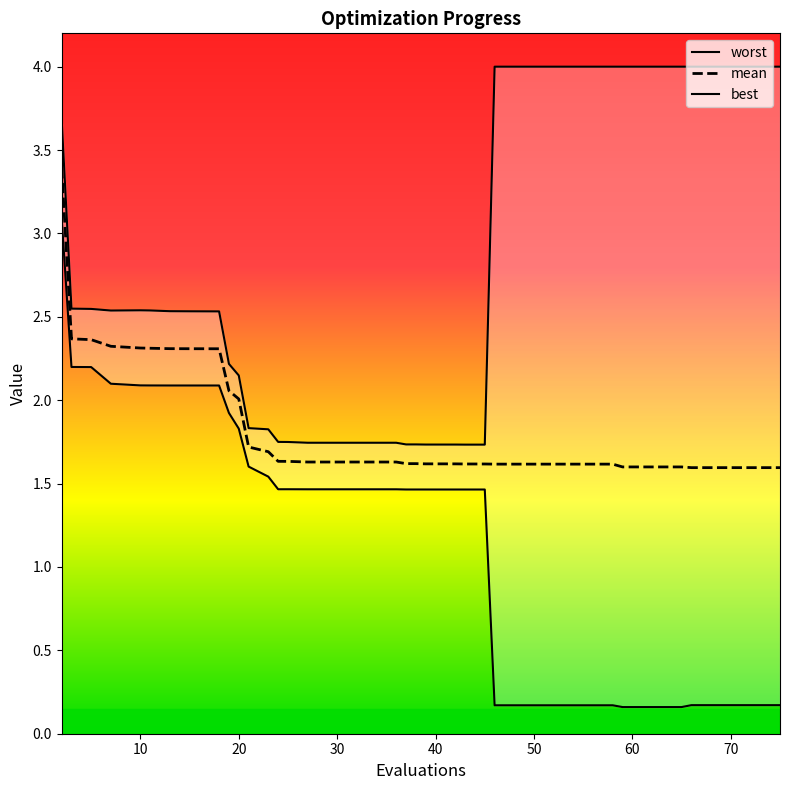

What is the lowest value of the mean series?

1.6